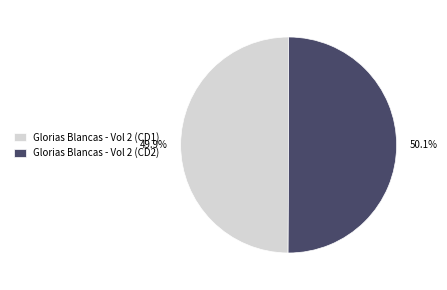

Is it true that Glorias Blancas - Vol 2 (CD1) is 50% of the pie?

True